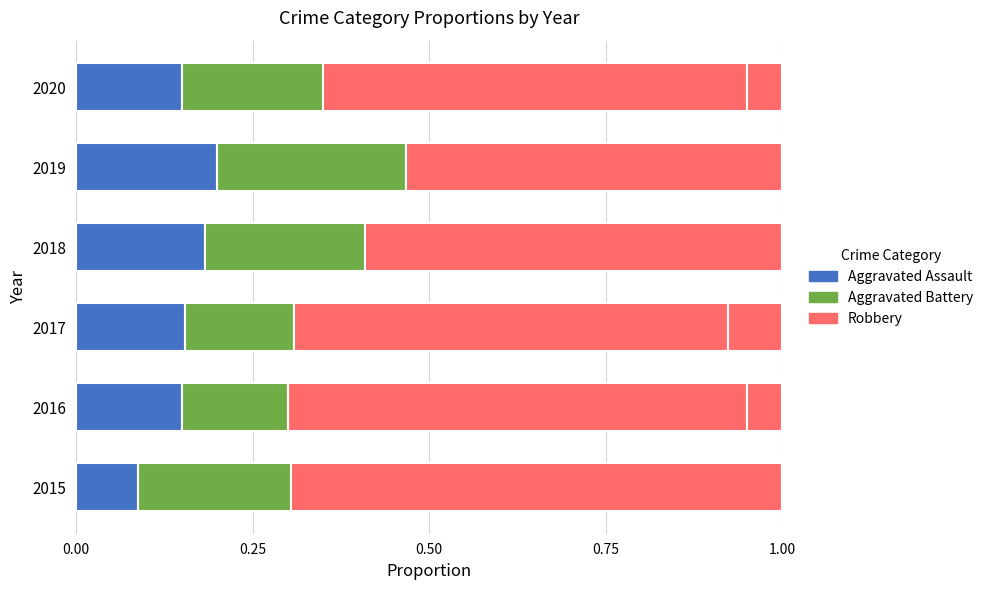

Between 2019 and 2018, which is larger?

2019